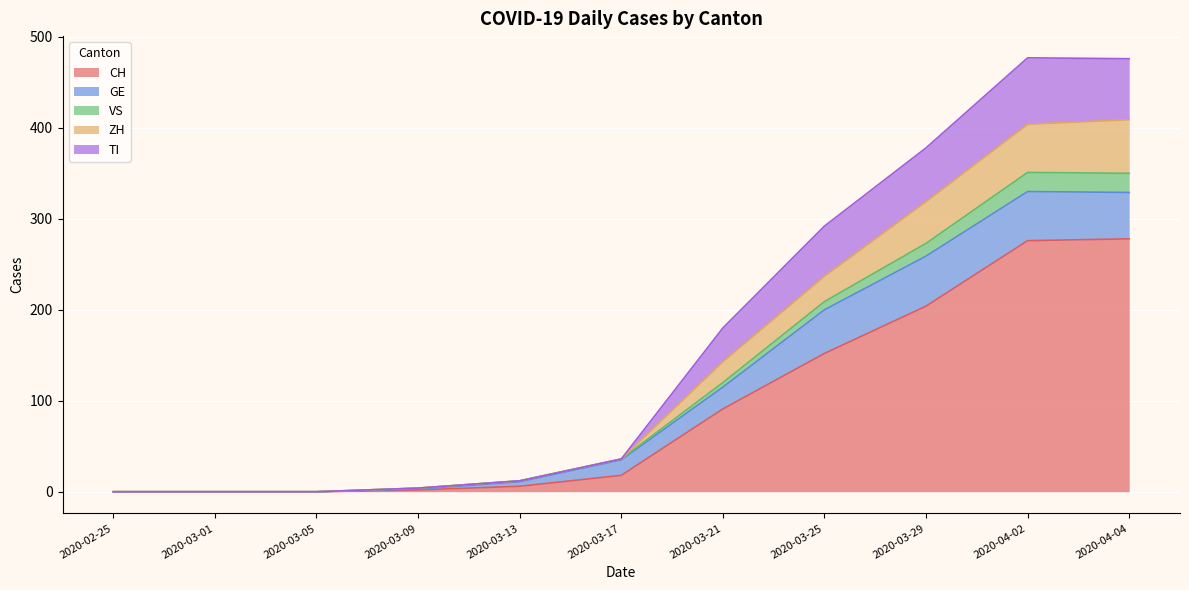

Is the value of TI at 2020-04-02 greater than the value of CH at 2020-03-17?

Yes